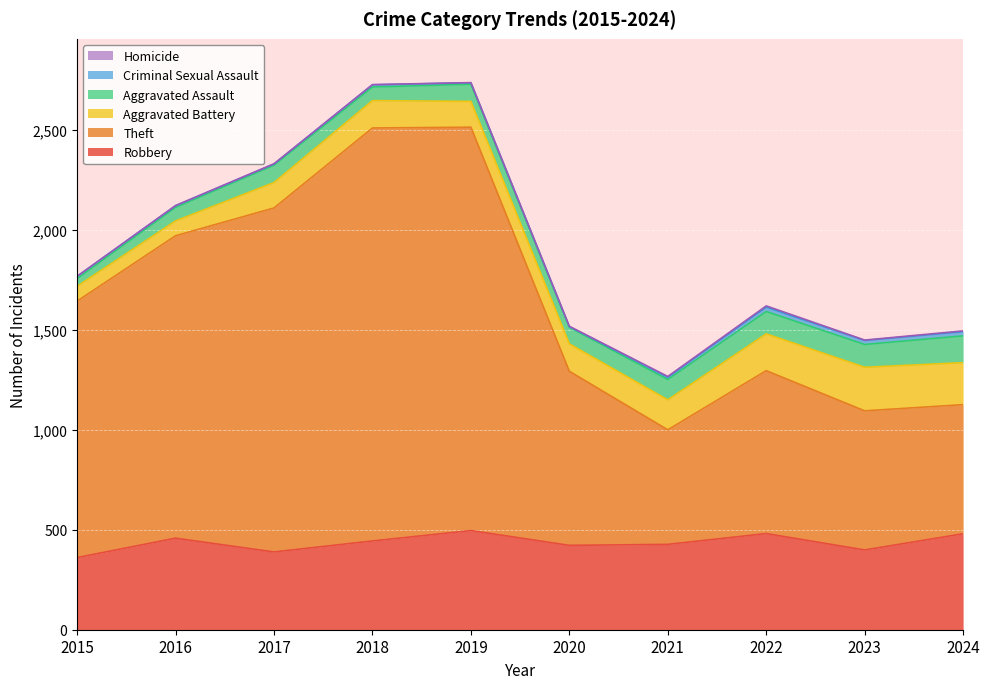

True or false: Robbery and Homicide intersect in this chart.

False